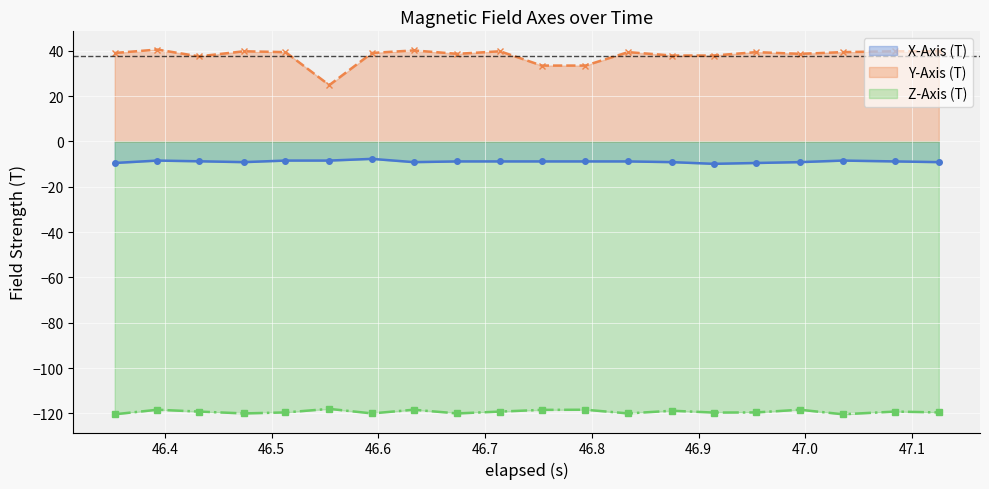

Rank the series by their maximum value, from lowest to highest.

Z-Axis (T), X-Axis (T), Y-Axis (T)